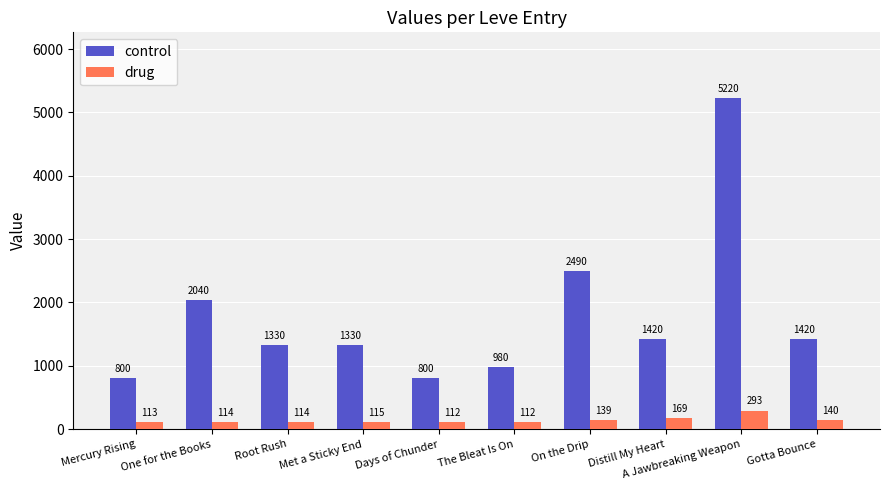

True or false: control has a value of 1229 at Mercury Rising.

False